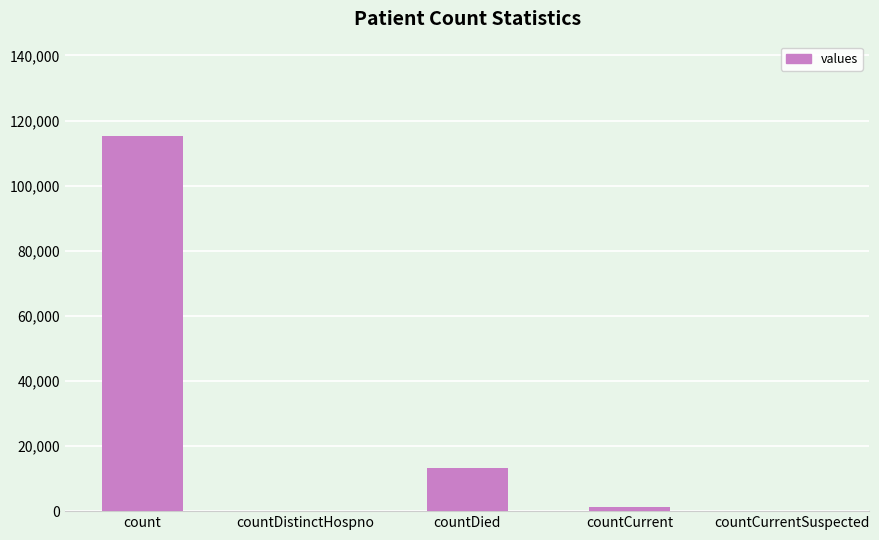

The chart shows a value of 1383 at countCurrent. True or false?

True